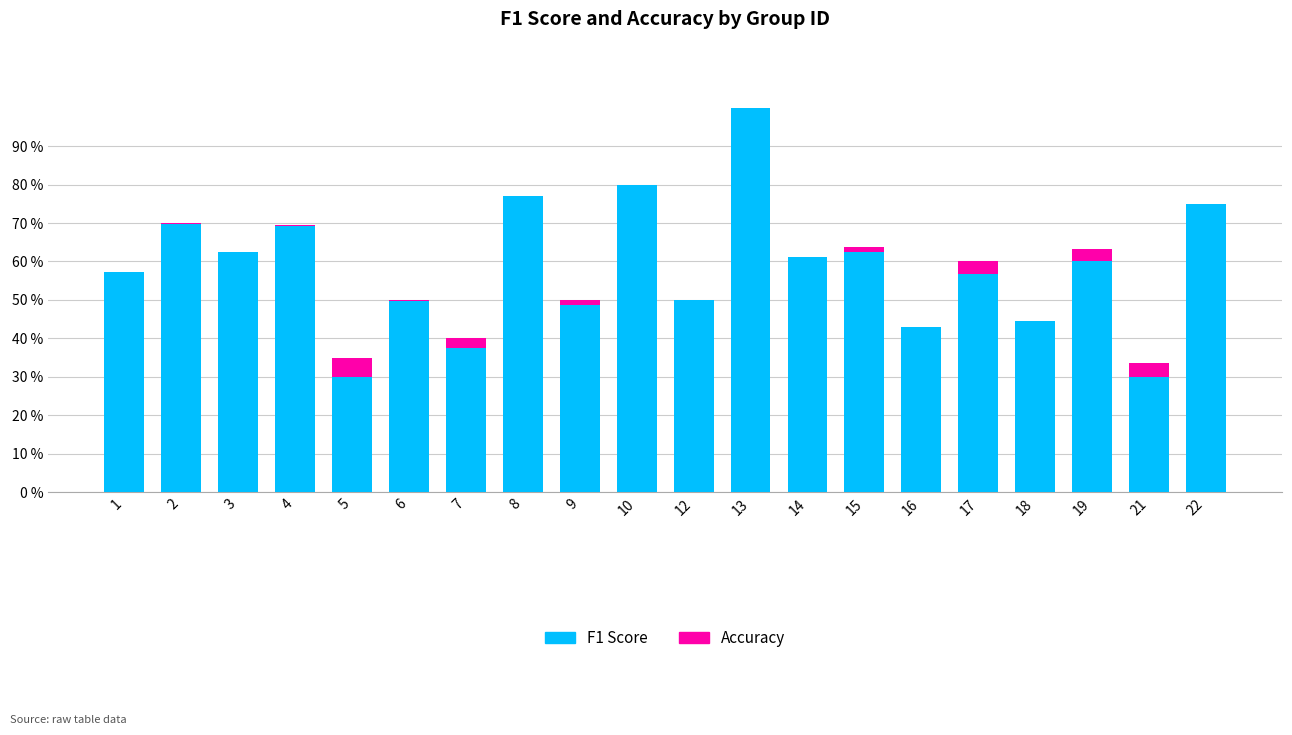

At how many categories does at least one series exceed 0?

20